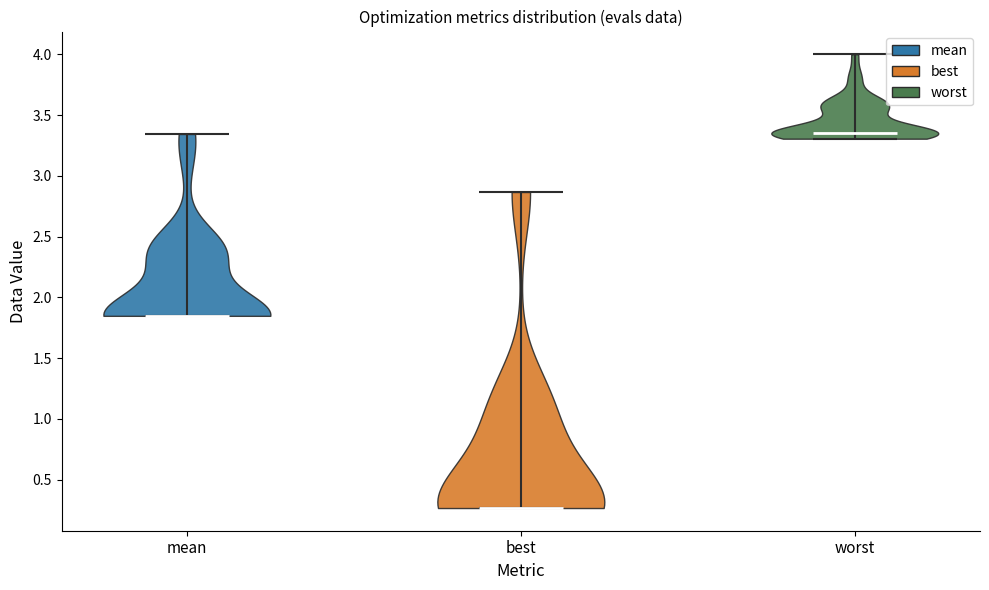

What is the lowest point the violin for worst reaches on the y-axis? The values are not printed on the chart, so give them approximately, as read against the axis.

3.30